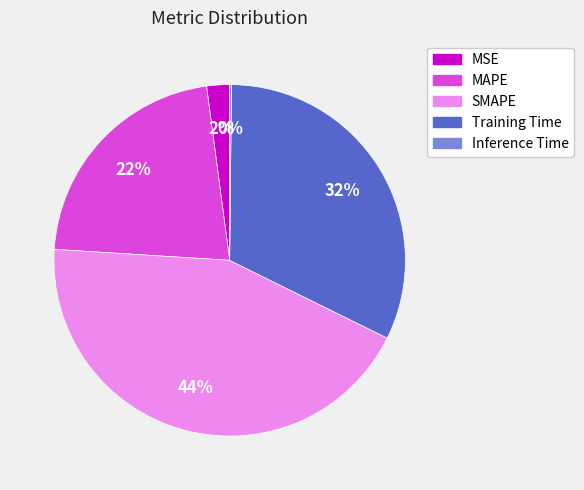

Which slice is the largest?

SMAPE